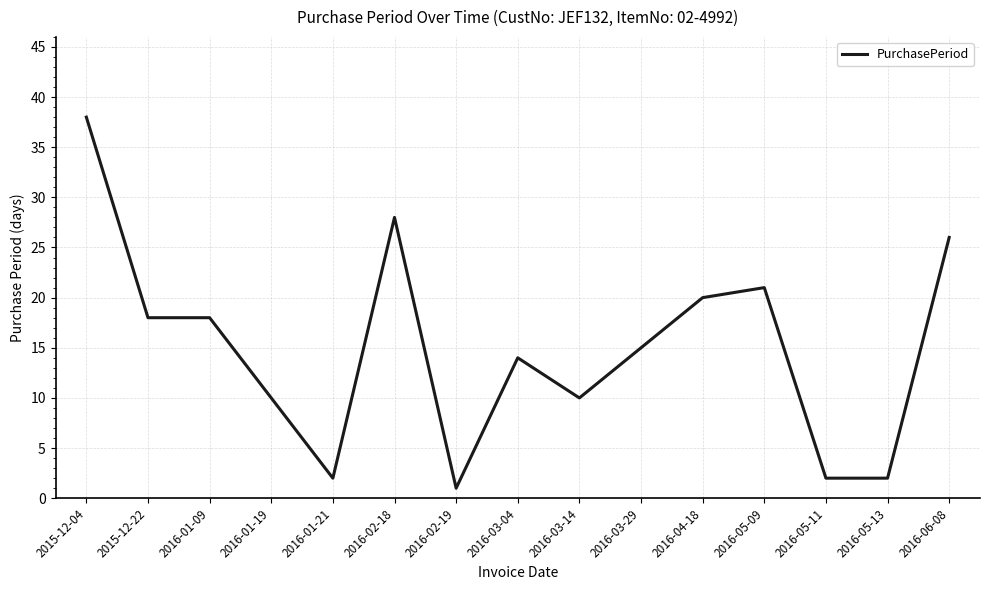

What is the difference between the maximum and minimum values?

37